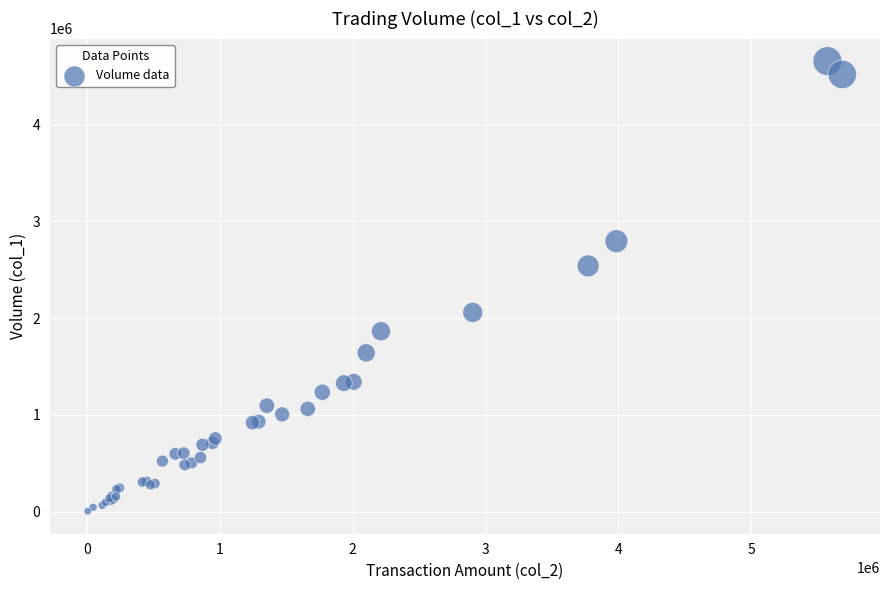

What Y value in the scatter plot is closest to 2331500?

2541000